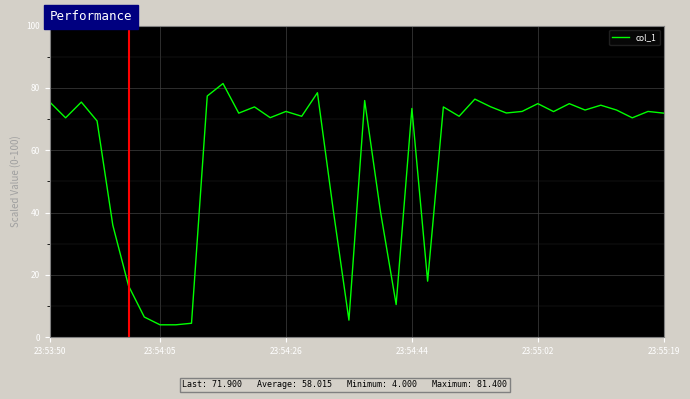

What is the maximum value shown in the chart?

81.4